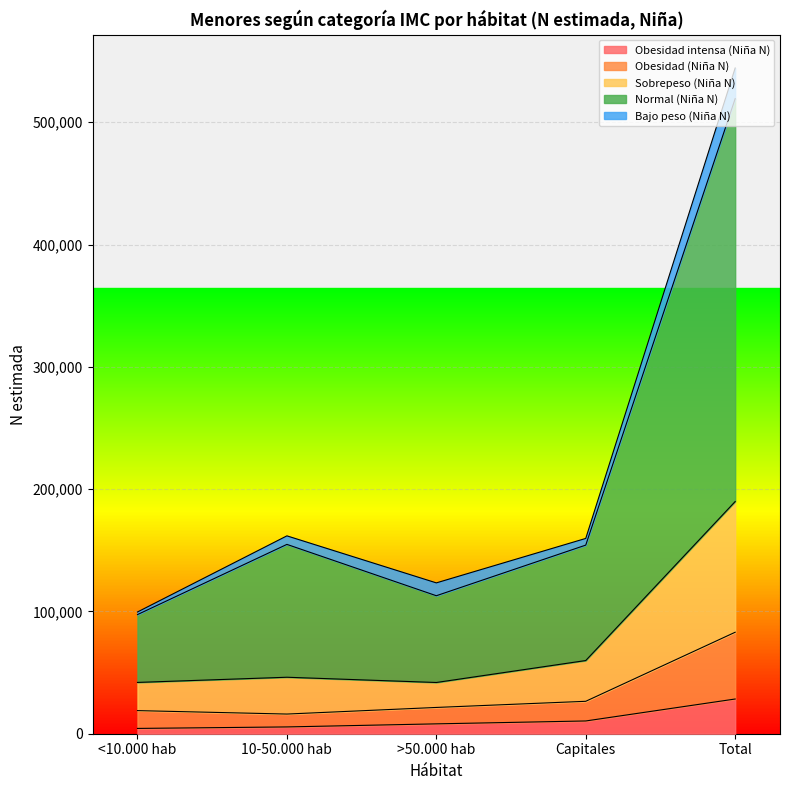

At which category is the sum across all series the highest?

Total